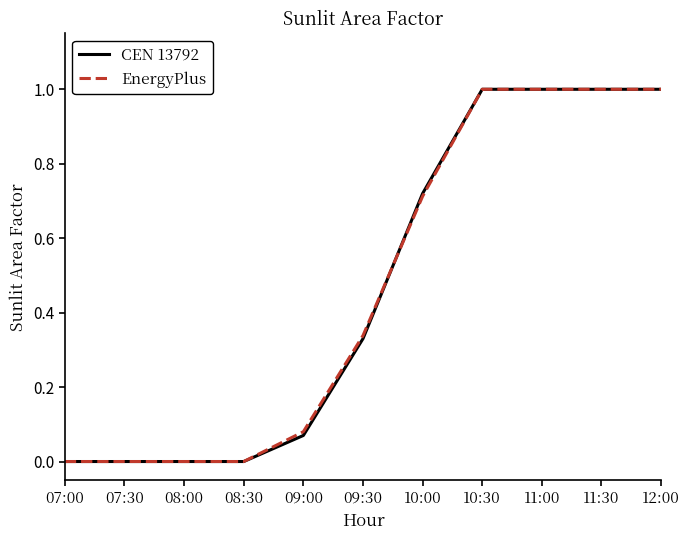

Which series changed the most between 08:00 and 09:30?

EnergyPlus